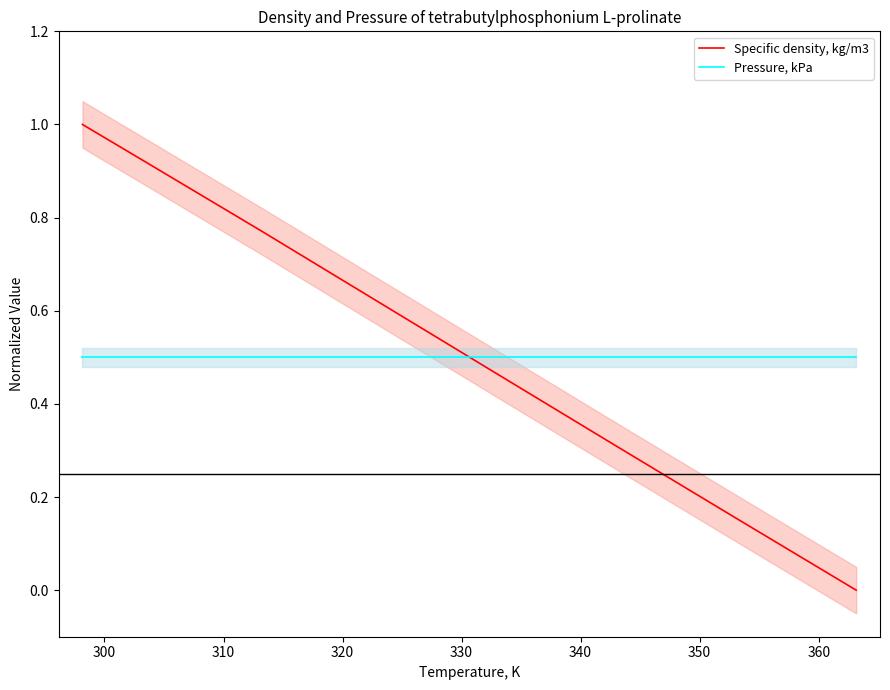

What is the value of the Specific density, kg/m3 point at the 7th from the left?

0.2